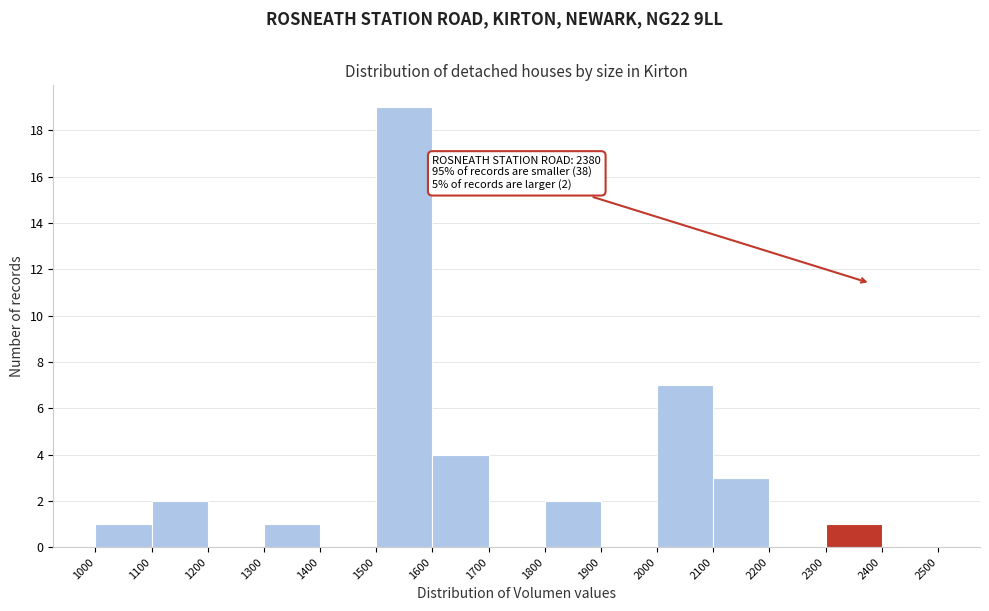

Which range on the x-axis has the tallest bar?

1500 to 1600